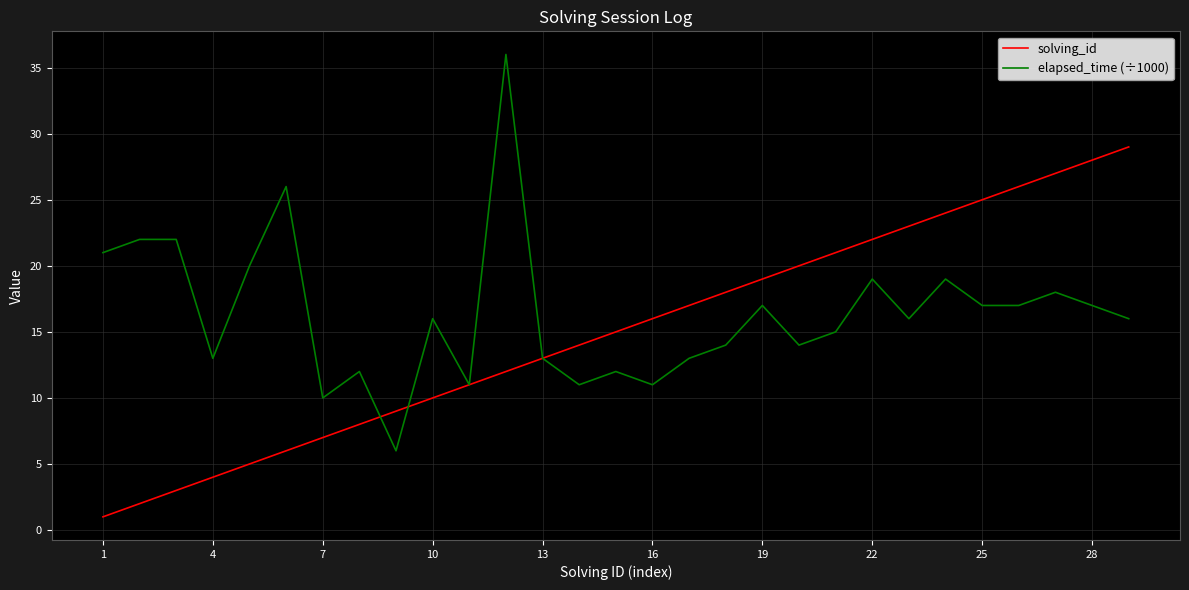

Rank the series by their maximum value, from lowest to highest.

solving_id, elapsed_time (÷1000)